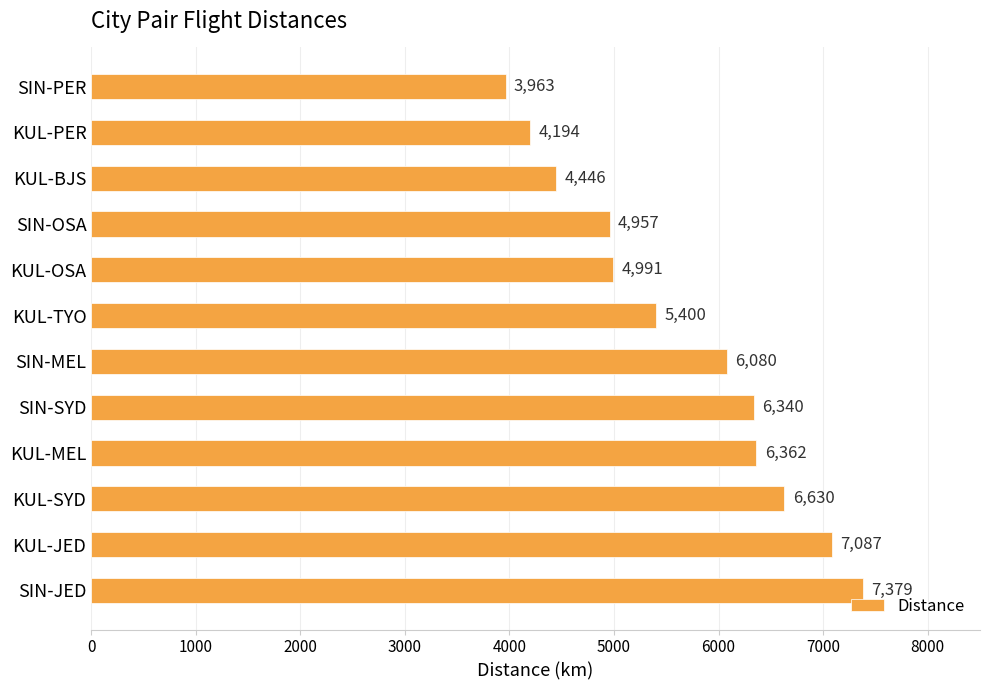

What is the greatest value displayed?

7379